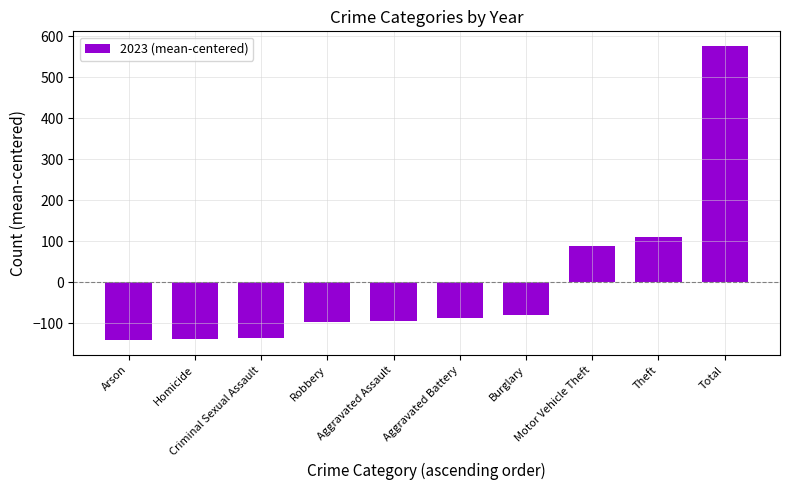

What is the greatest value displayed?

576